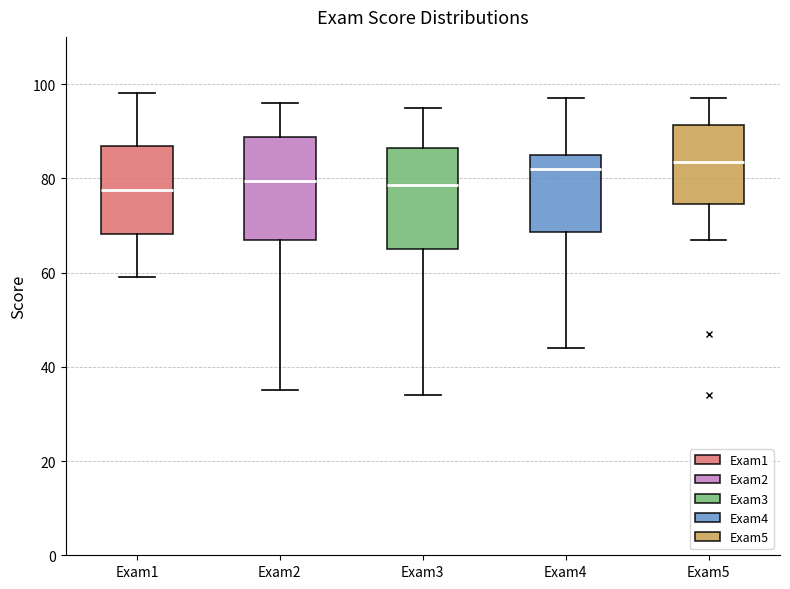

Where is the lower edge of the box for Exam3 on the y-axis? The values are not printed on the chart, so give them approximately, as read against the axis.

66